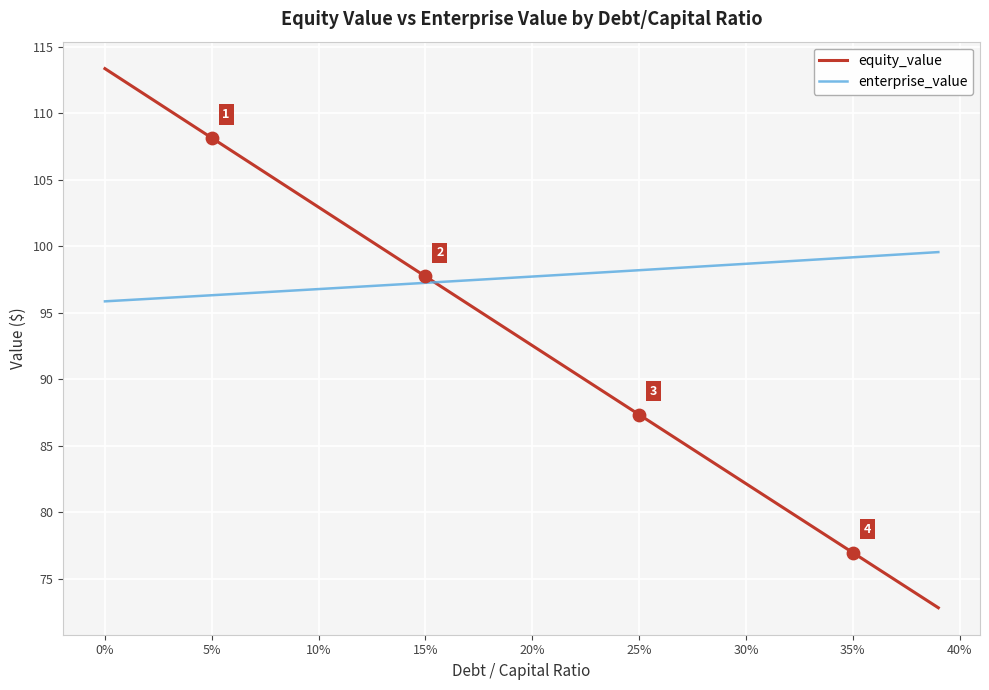

Which series has the widest spread of values?

equity_value